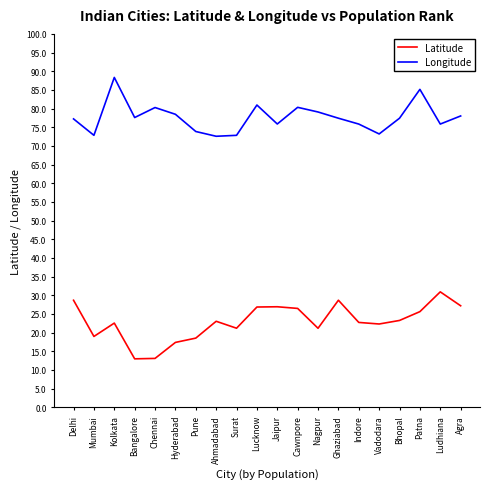

What is the spread (max minus min) of values at Bhopal?

54.2